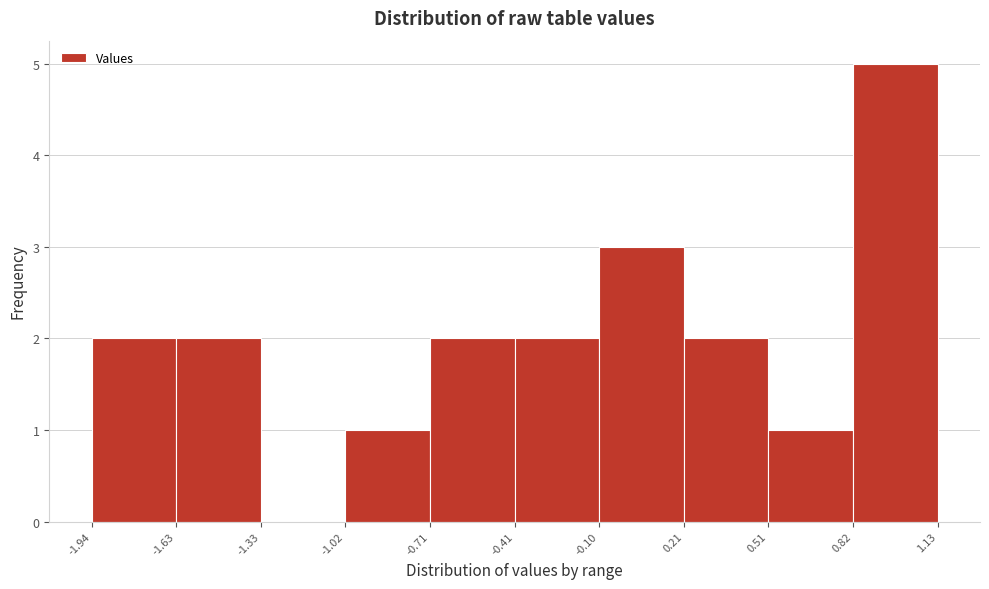

Over which range of the x-axis is the bar tallest?

0.82 to 1.13